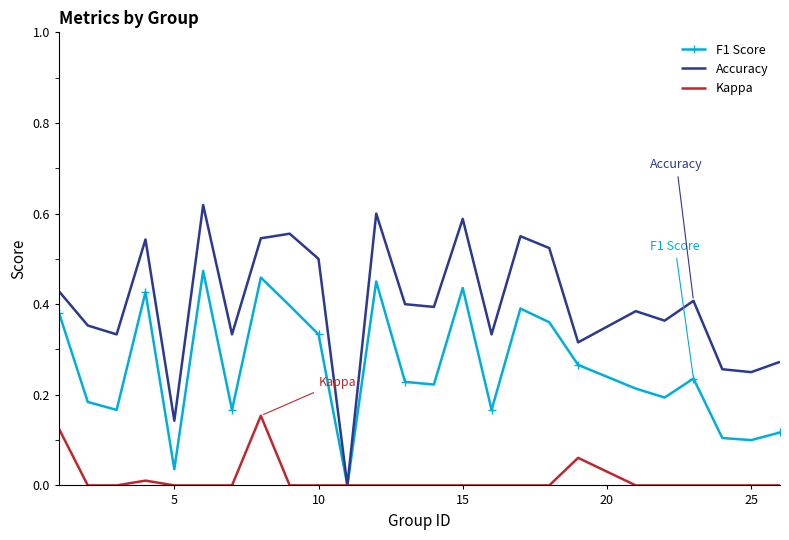

Which series has the largest total across all categories?

Accuracy